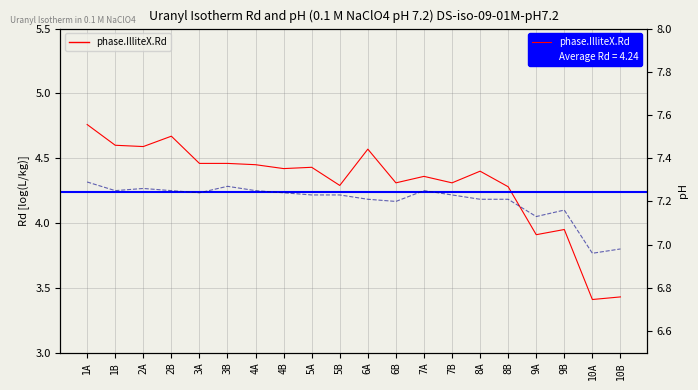

What position from the left is 10B?

20